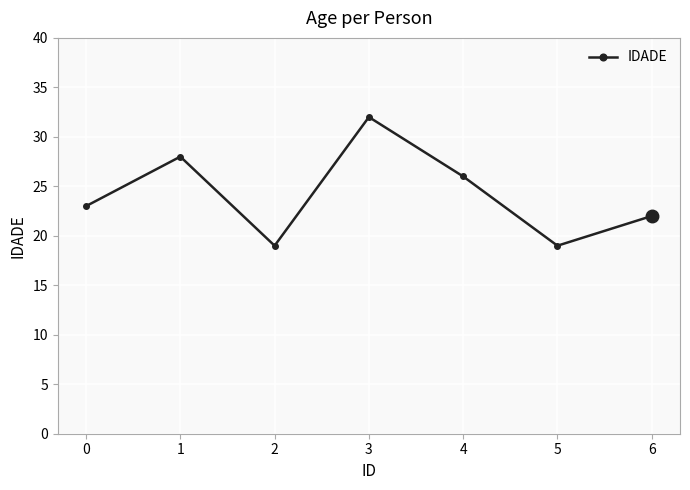

True or false: the data shows 23 at 0.

True